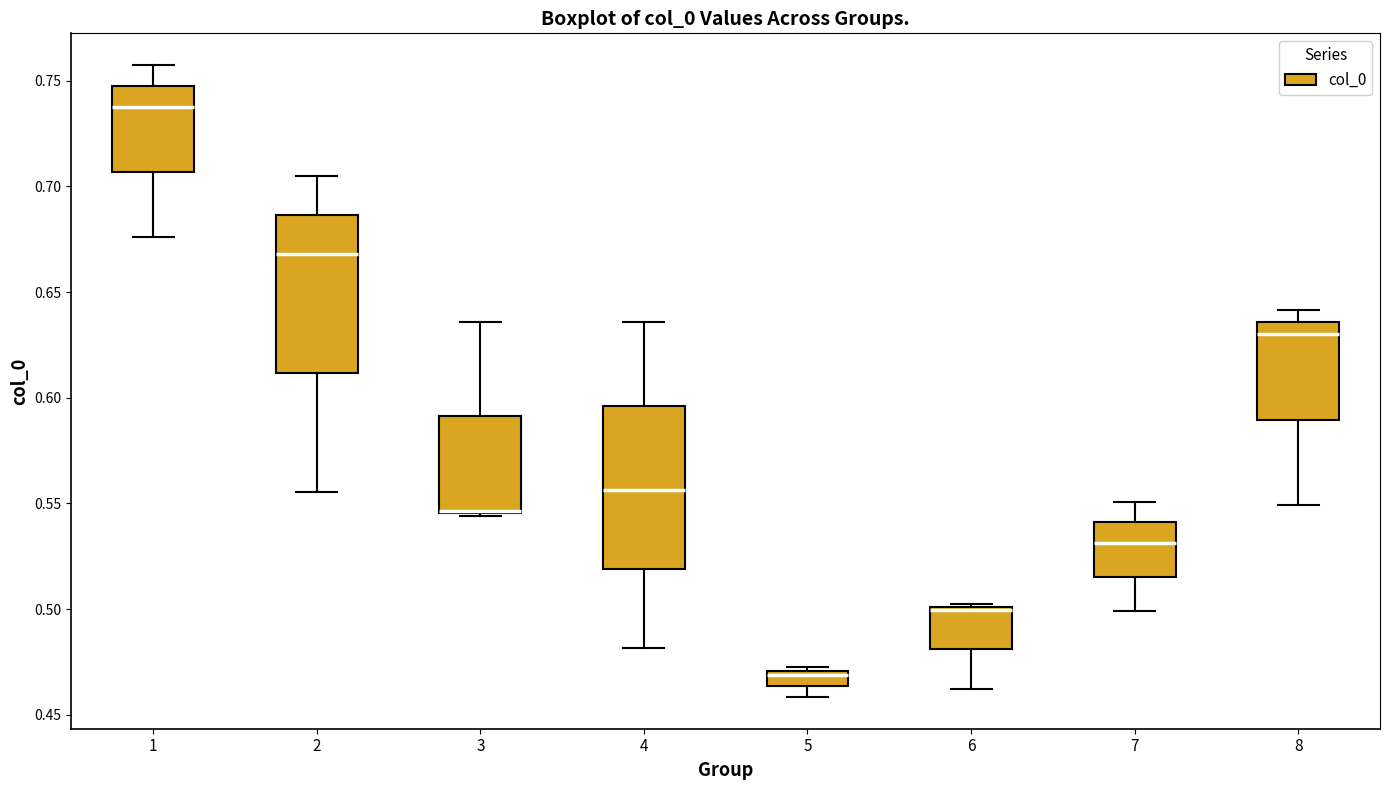

Where is the lower edge of the box at x = 6 on the y-axis? The values are not printed on the chart, so give them approximately, as read against the axis.

0.480